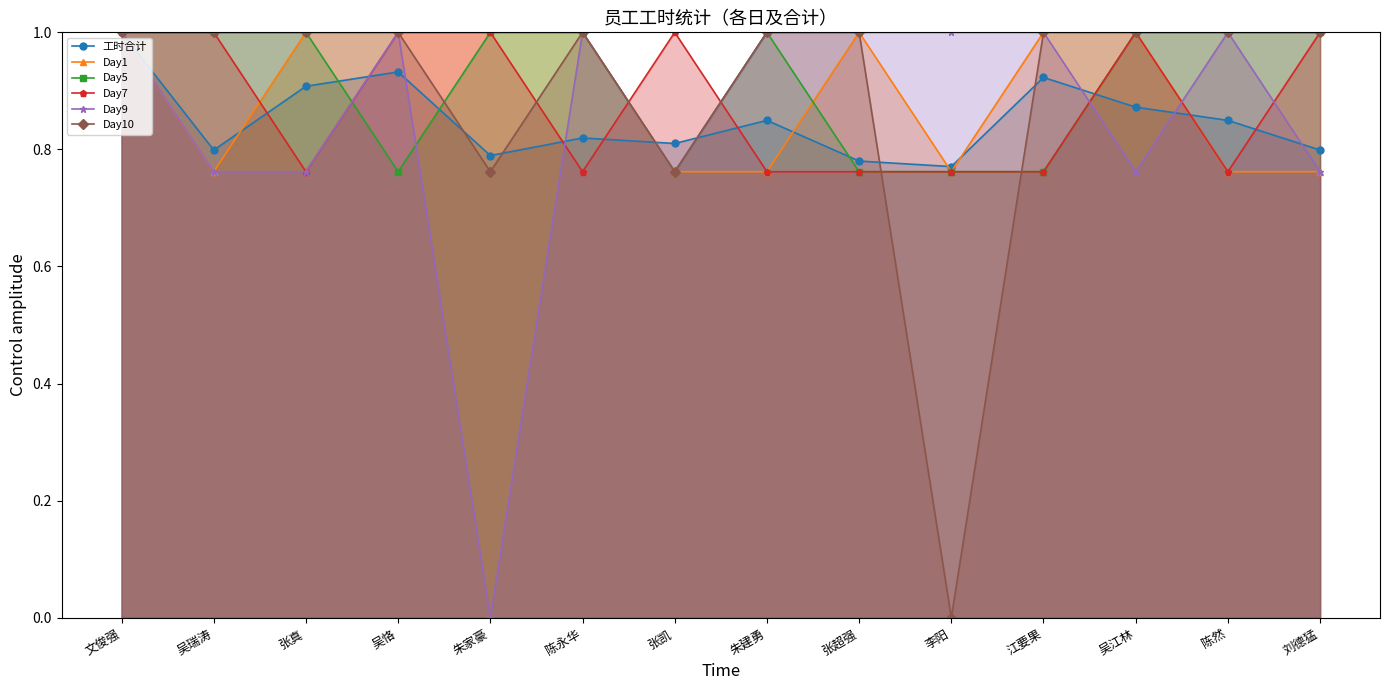

Reading left to right, list all the values displayed in this chart.

工时合计: 1.0	0.8	0.9	0.9	0.8	0.8	0.8	0.8	0.8	0.8	0.9	0.9	0.8	0.8
Day1: 1.0	0.8	1.0	1.0	1.0	1.0	0.8	0.8	1.0	0.8	1.0	1.0	0.8	0.8
Day5: 1.0	1.0	1.0	0.8	1.0	1.0	0.8	1.0	0.8	0.8	0.8	1.0	1.0	1.0
Day7: 1.0	1.0	0.8	1.0	1.0	0.8	1.0	0.8	0.8	0.8	0.8	1.0	0.8	1.0
Day9: 1.0	0.8	0.8	1.0	0.0	1.0	0.8	1.0	1.0	1.0	1.0	0.8	1.0	0.8
Day10: 1.0	1.0	1.0	1.0	0.8	1.0	0.8	1.0	1.0	0.0	1.0	1.0	1.0	1.0